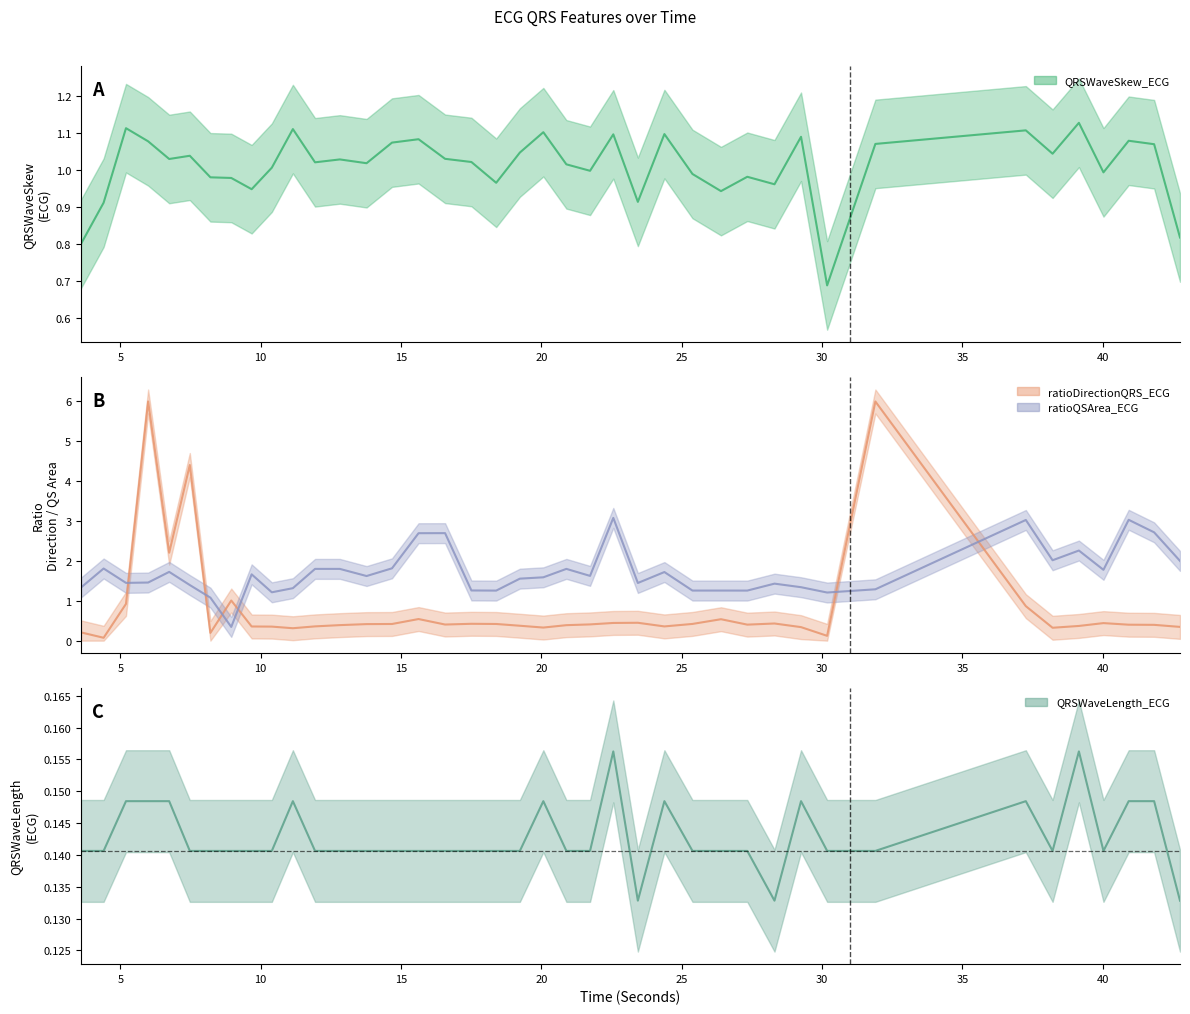

True or false: QRSWaveLength_ECG has more than 1 points higher than both neighbors.

True